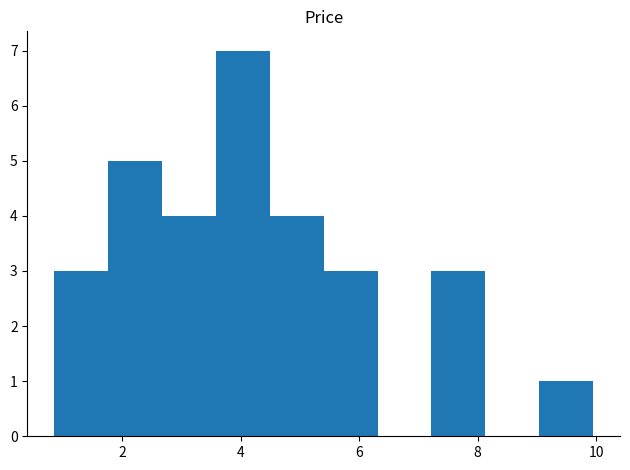

Reading left to right, list every bar in this chart as the range it spans on the x-axis followed by its height. Neither the bar edges nor the heights are printed on the chart, so give them approximately, as read against the axes.

0.8 to 1.8: 3
1.8 to 2.6: 5
2.6 to 3.6: 4
3.6 to 4.4: 7
4.4 to 5.4: 4
5.4 to 6.4: 3
6.4 to 7.2: 0
7.2 to 8.2: 3
8.2 to 9.0: 0
9.0 to 10.0: 1